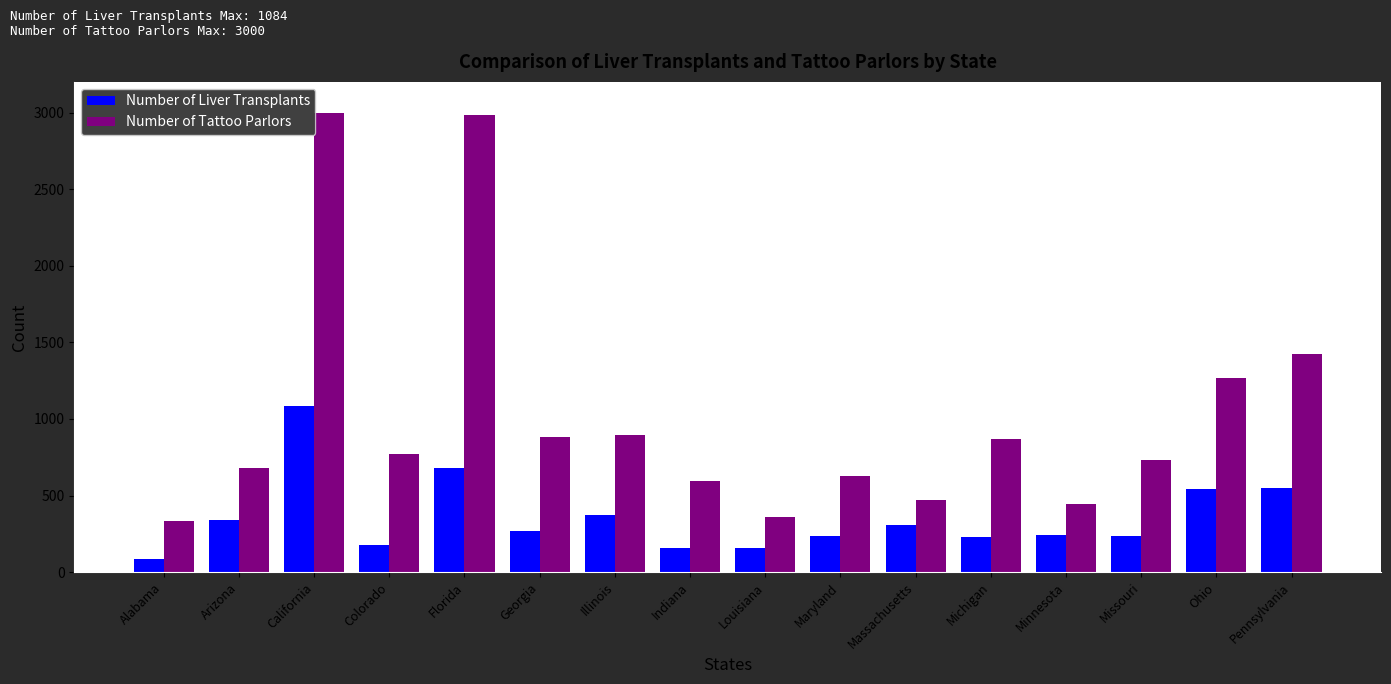

At how many categories does at least one series exceed 1872?

2